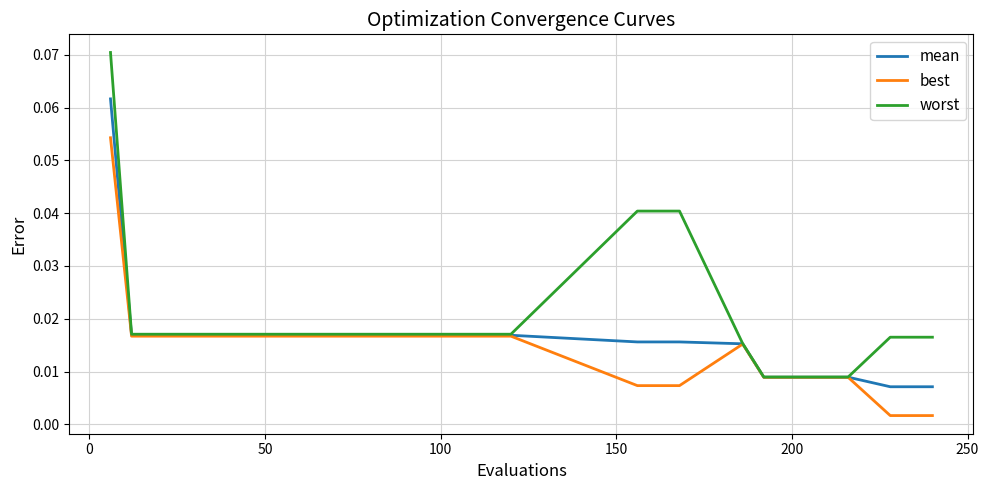

List the series in order of their peak value, lowest first.

best, mean, worst